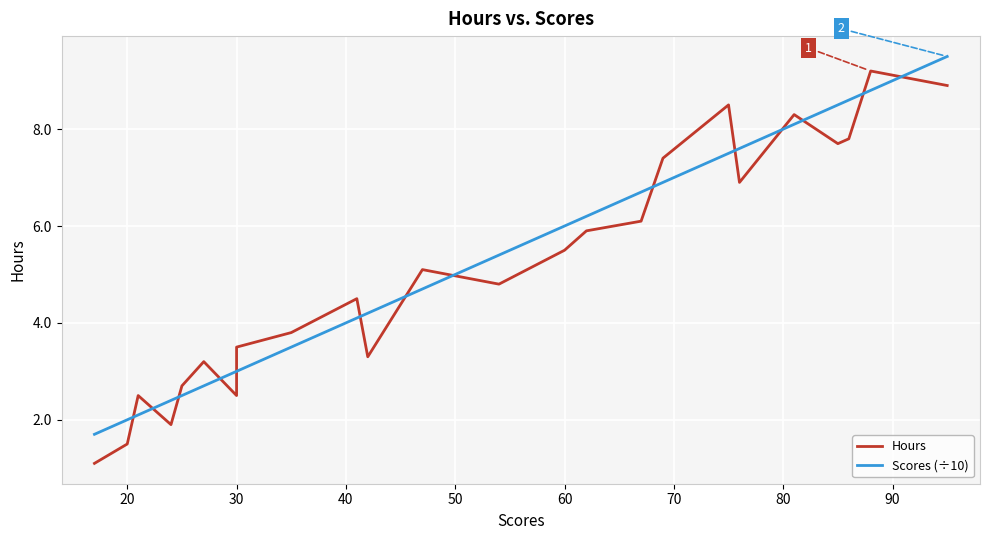

True or false: Hours has a value of 3.6 at 16.

False